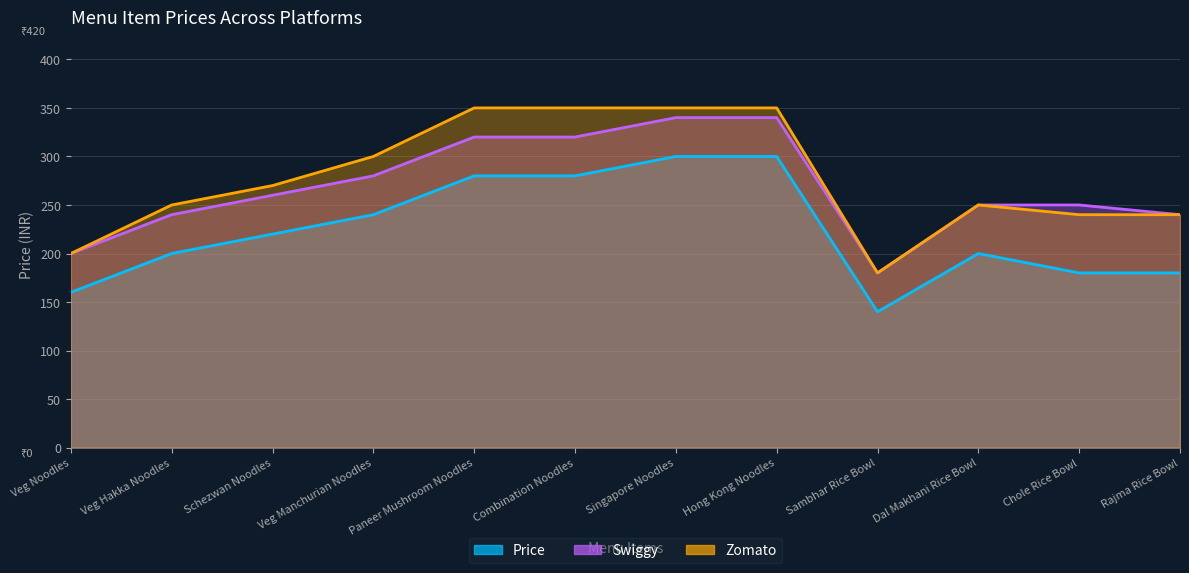

What is the smallest value displayed?

140